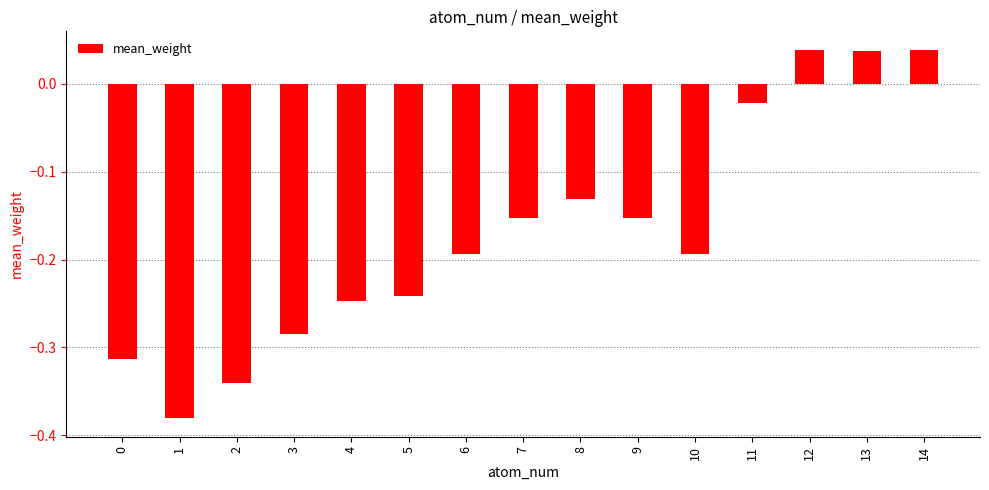

What is the change in value from 4 to 12?

+0.3